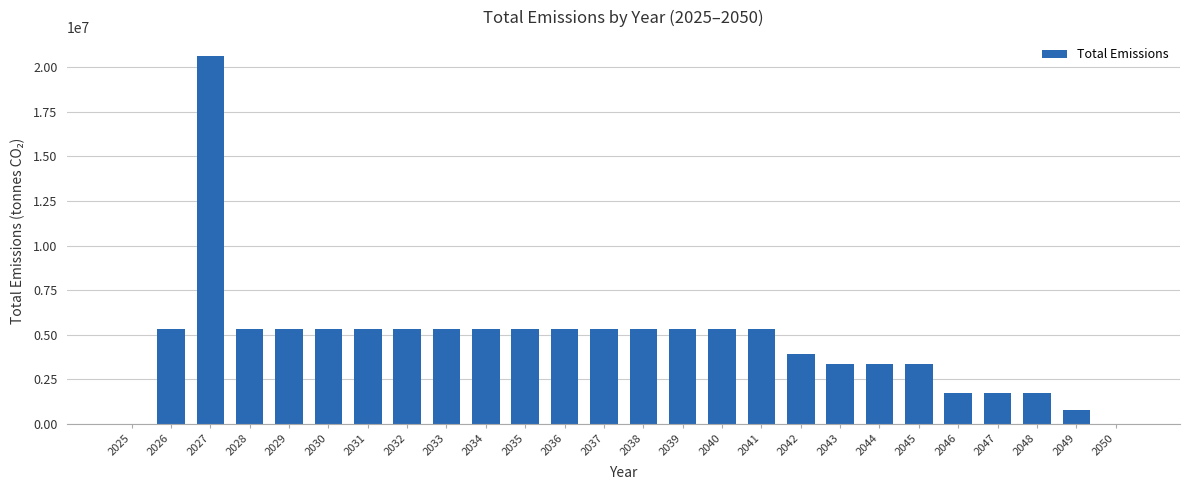

What is the sum of all values?

120277454.8